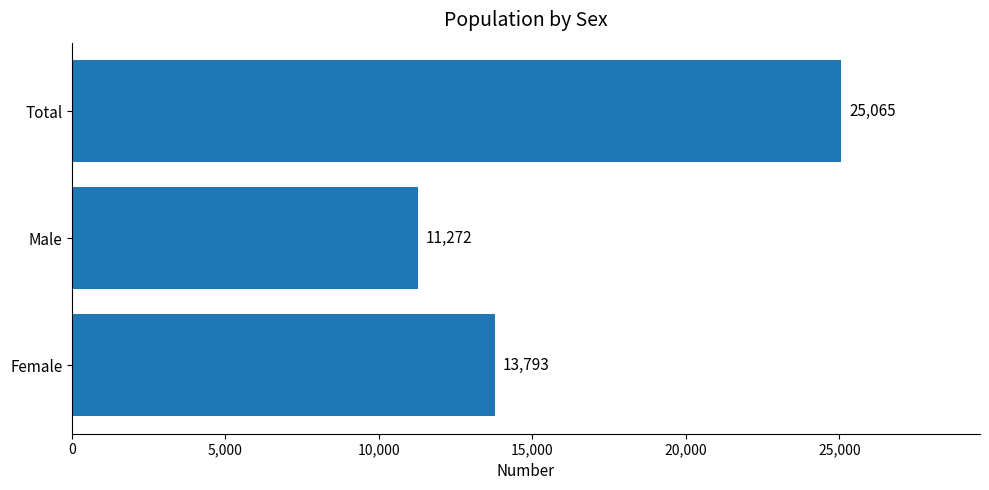

What is the difference between the maximum and second lowest values?

11272